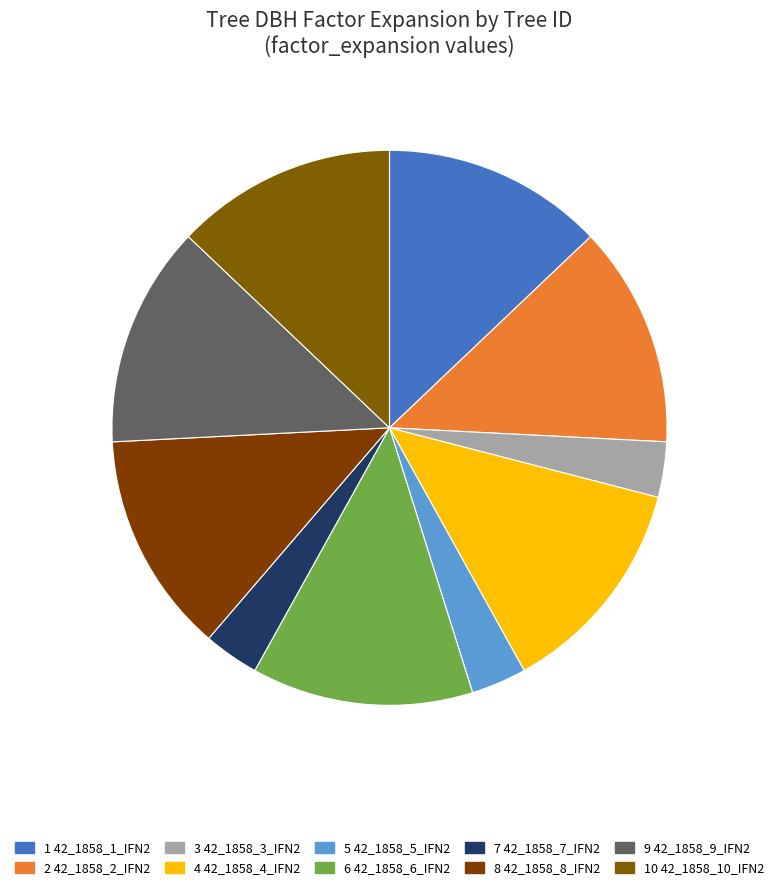

How many segments does this pie chart have?

10